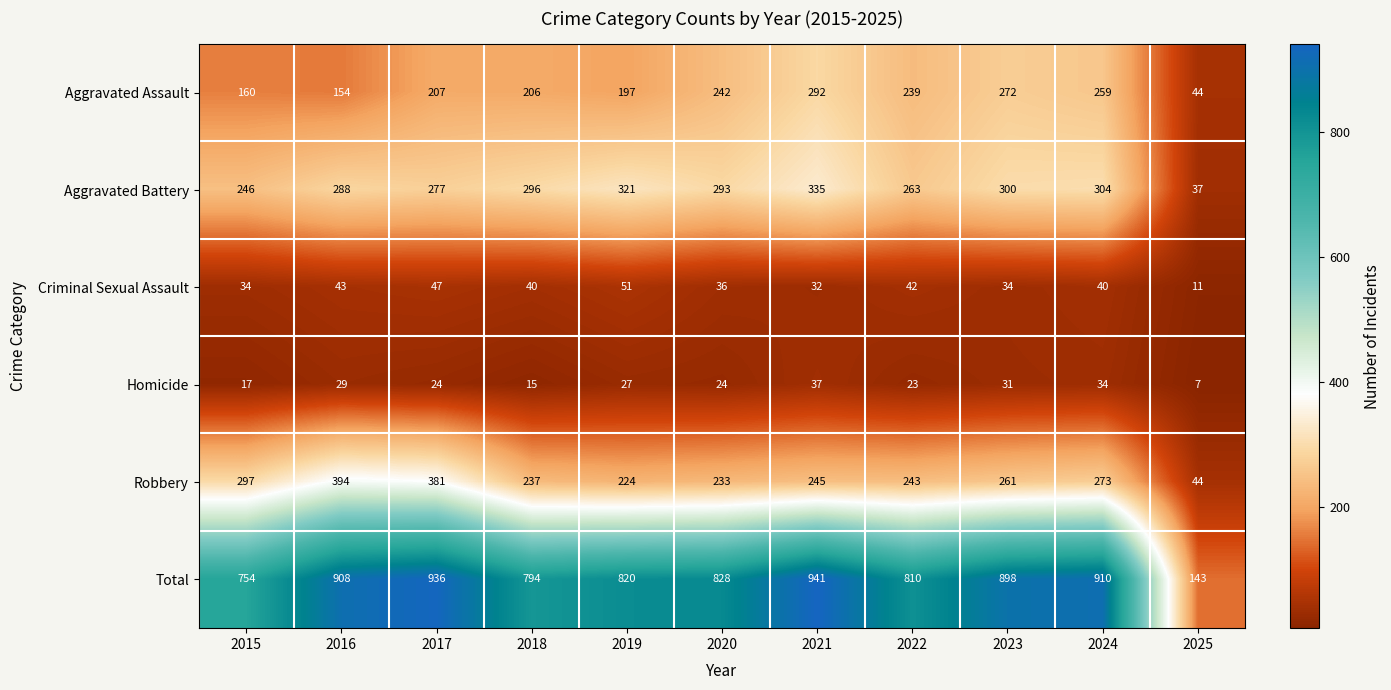

The value of Aggravated Battery at 2017 is 385. True or false?

False